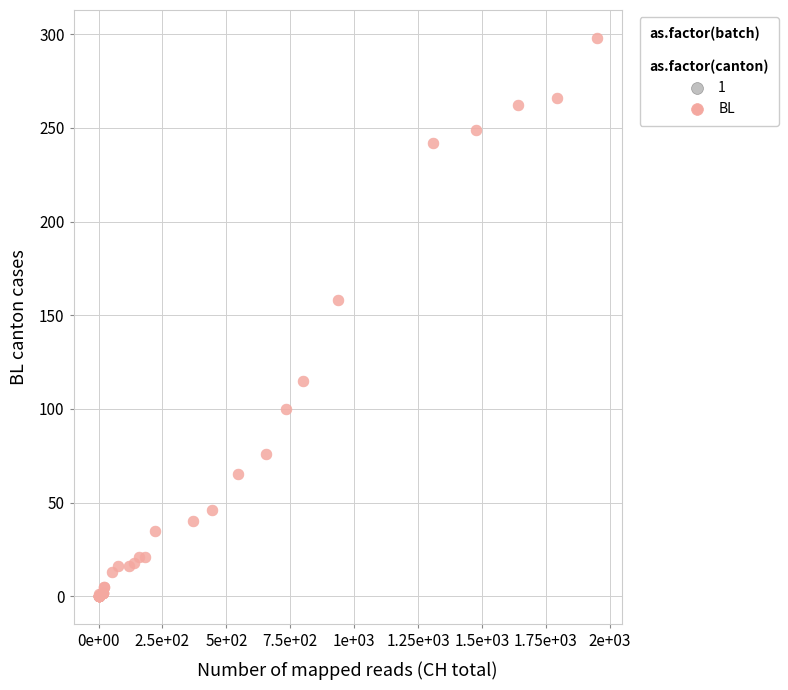

What Y value in the scatter plot is closest to 149?

158